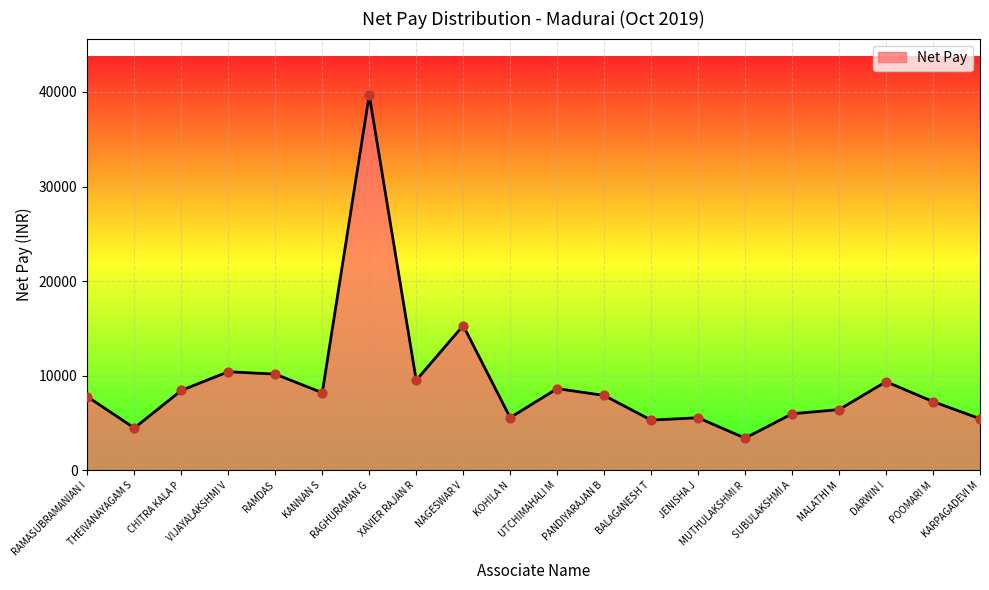

Which has a higher value, SUBULAKSHMI A or POOMARI M?

POOMARI M